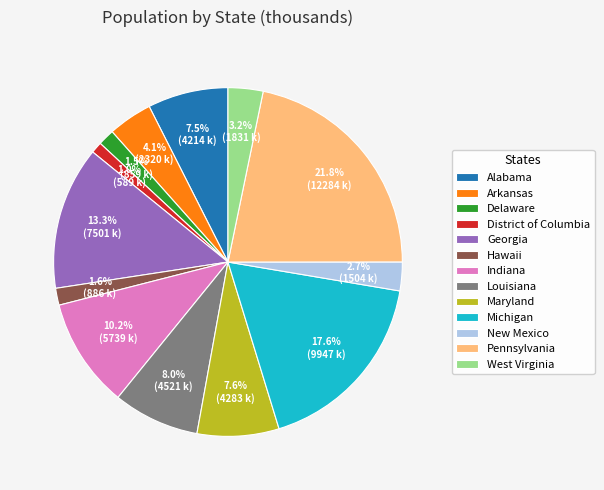

Does any single category account for the majority?

No